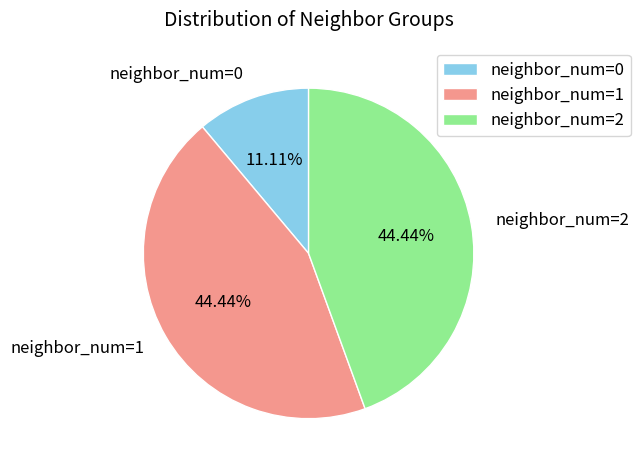

Combined, do neighbor_num=1 and neighbor_num=2 account for over 50%?

Yes